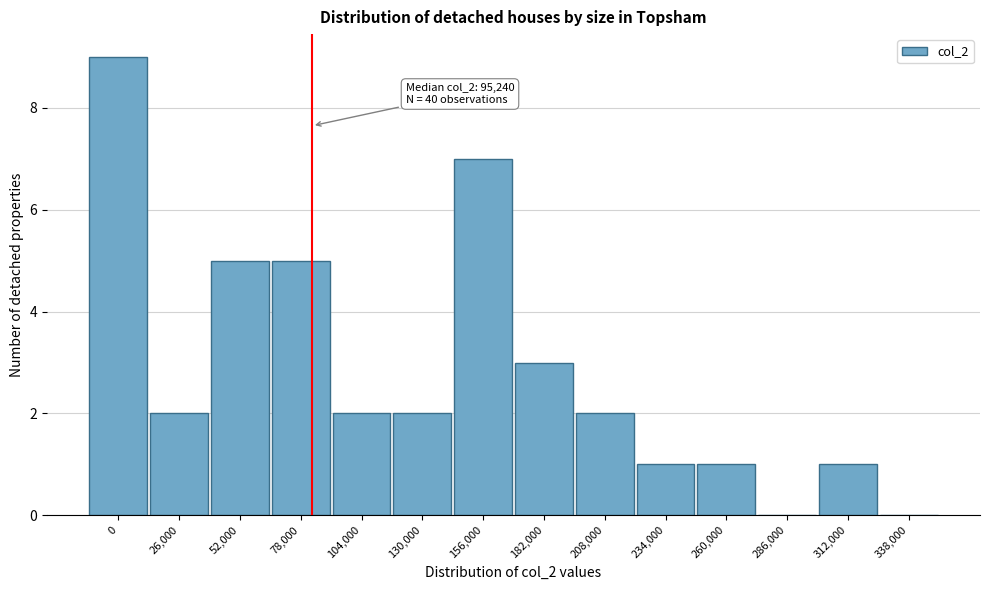

Reading left to right, extract all data points from this chart.

0=9	26,000=2	52,000=5	78,000=5	104,000=2	130,000=2	156,000=7	182,000=3	208,000=2	234,000=1	260,000=1	286,000=0	312,000=1	338,000=0